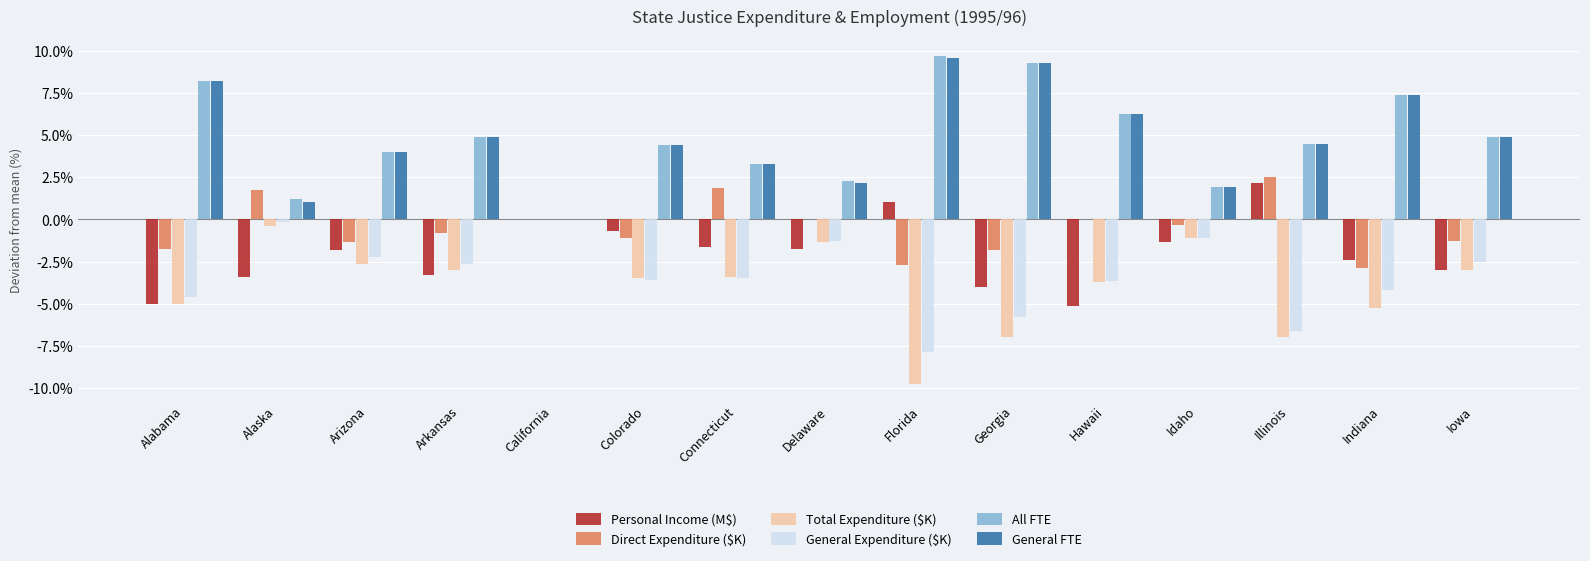

What is the sum of all General Expenditure ($K) values?

-49.7